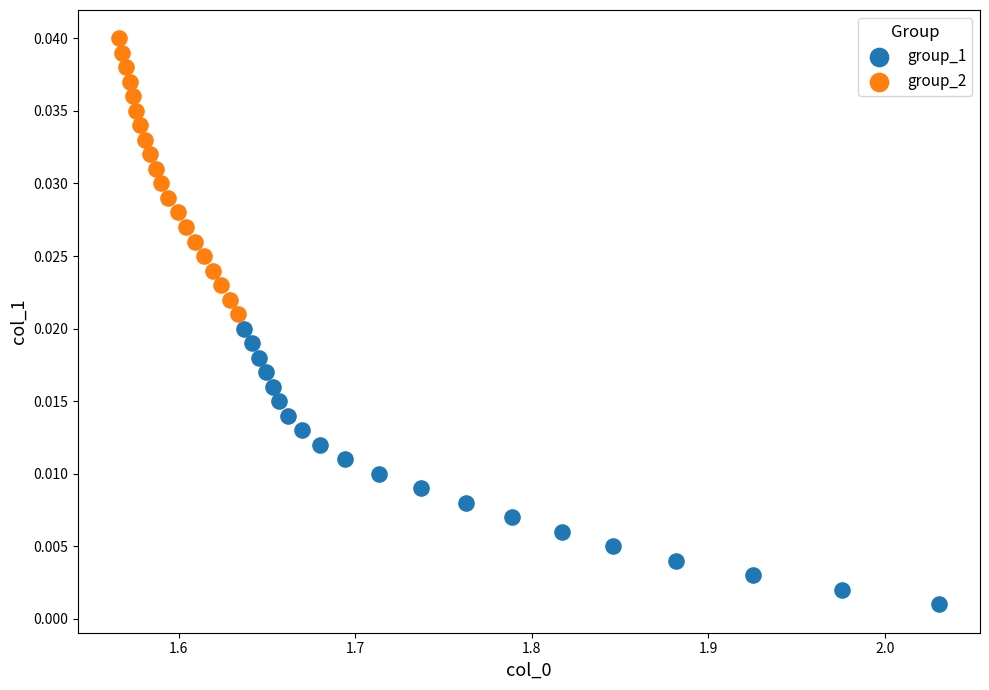

Which series reaches the minimum Y coordinate?

group_1